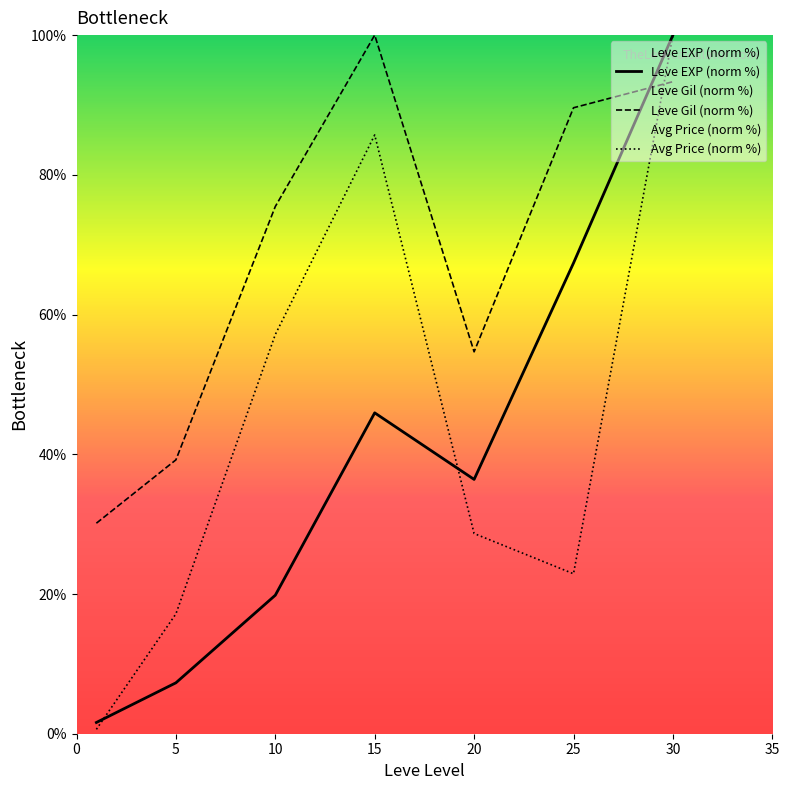

Does the chart have visible grid lines?

No